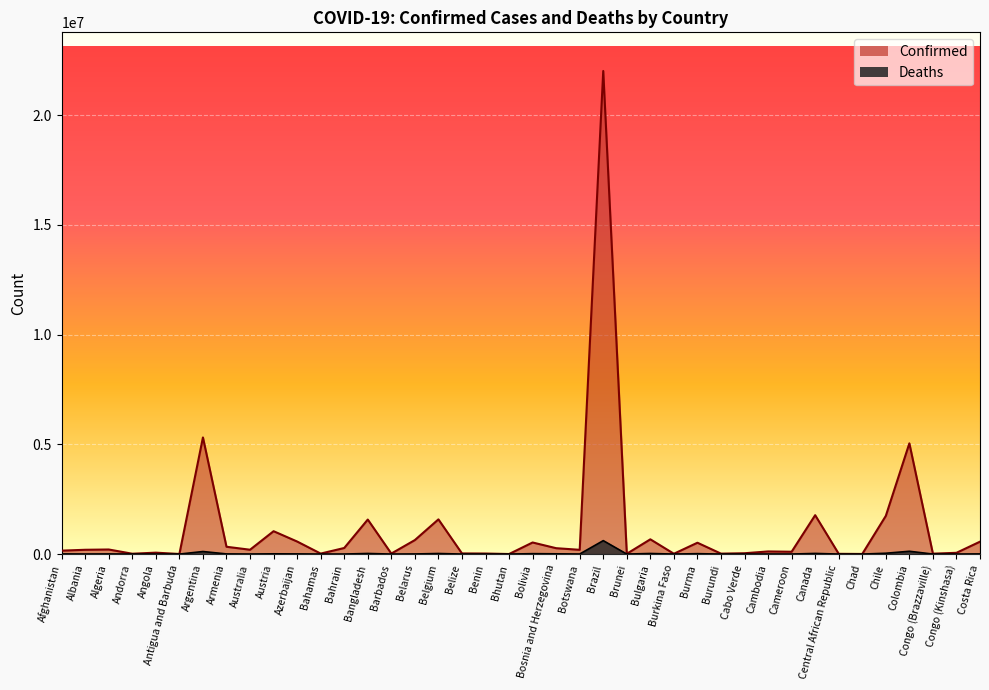

At which label does Confirmed first exceed 195988?

Algeria